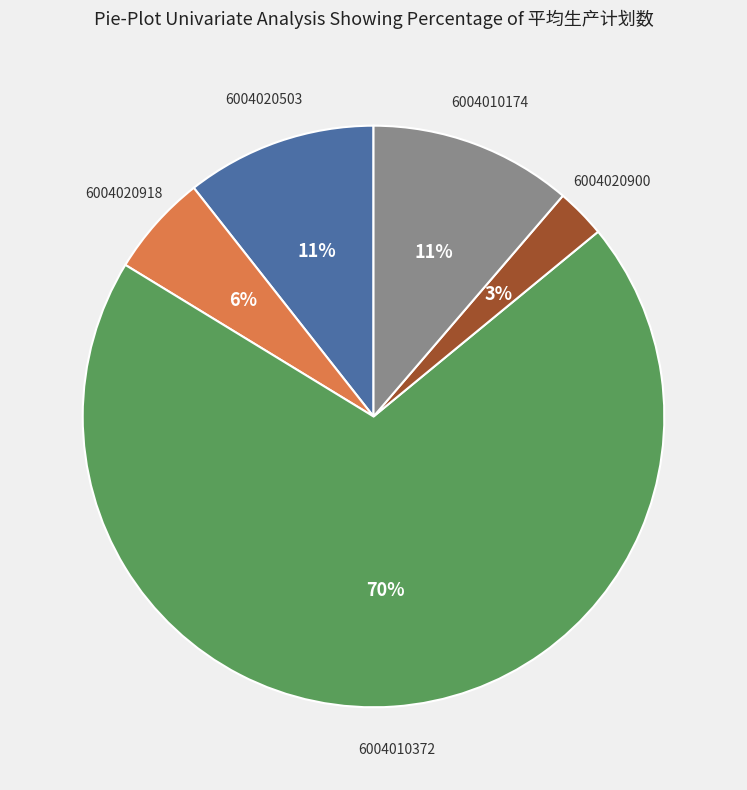

What is the smallest slice in the pie chart?

6004020900